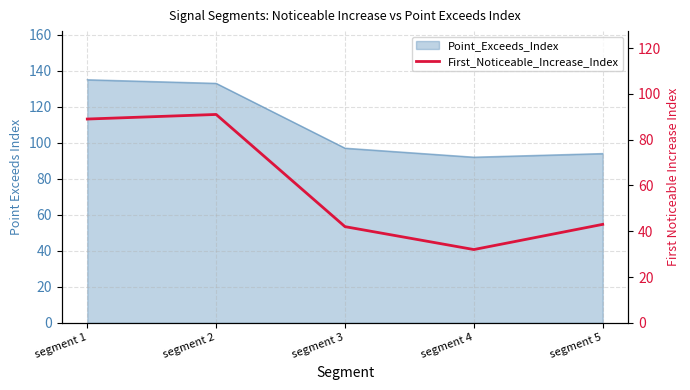

What is the smallest value displayed?

32